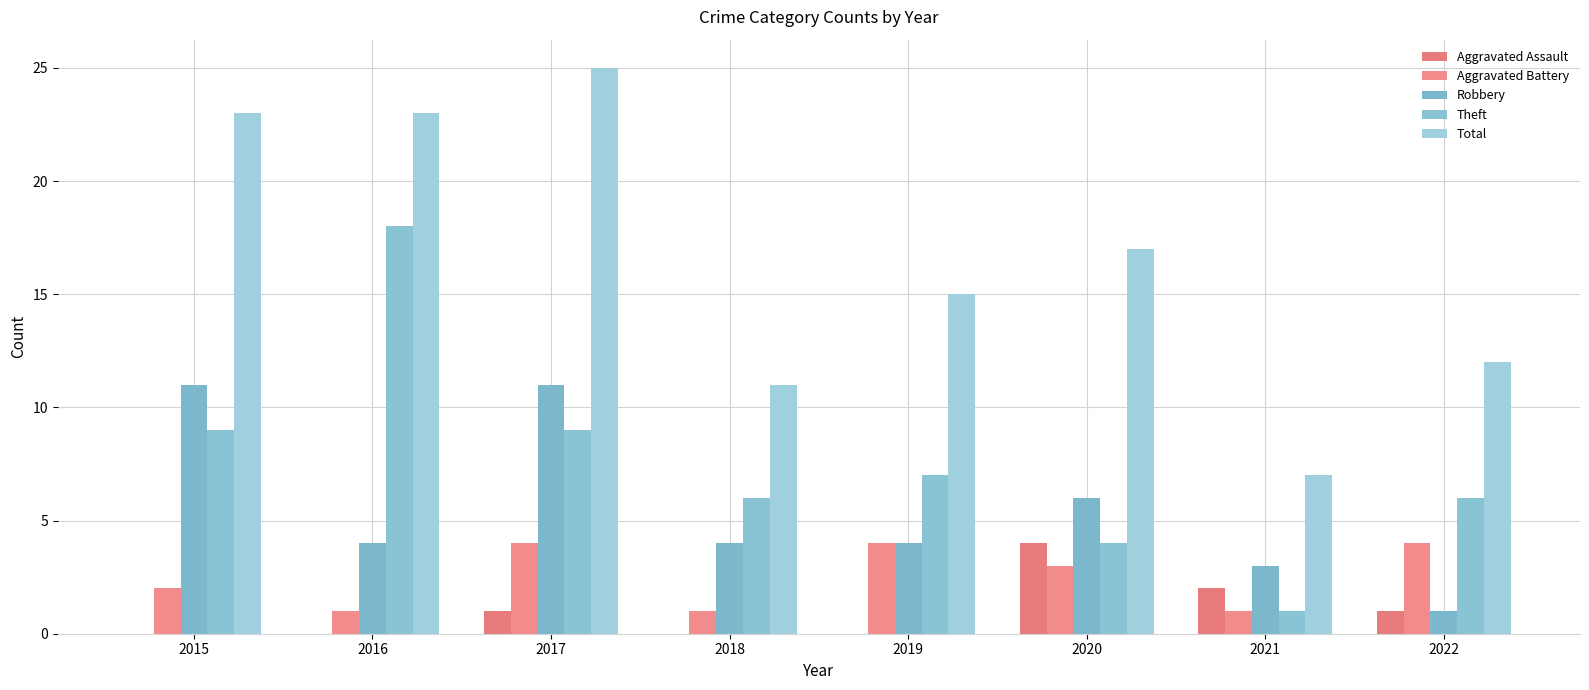

What is the value of the Total bar at the 3rd from the left?

25